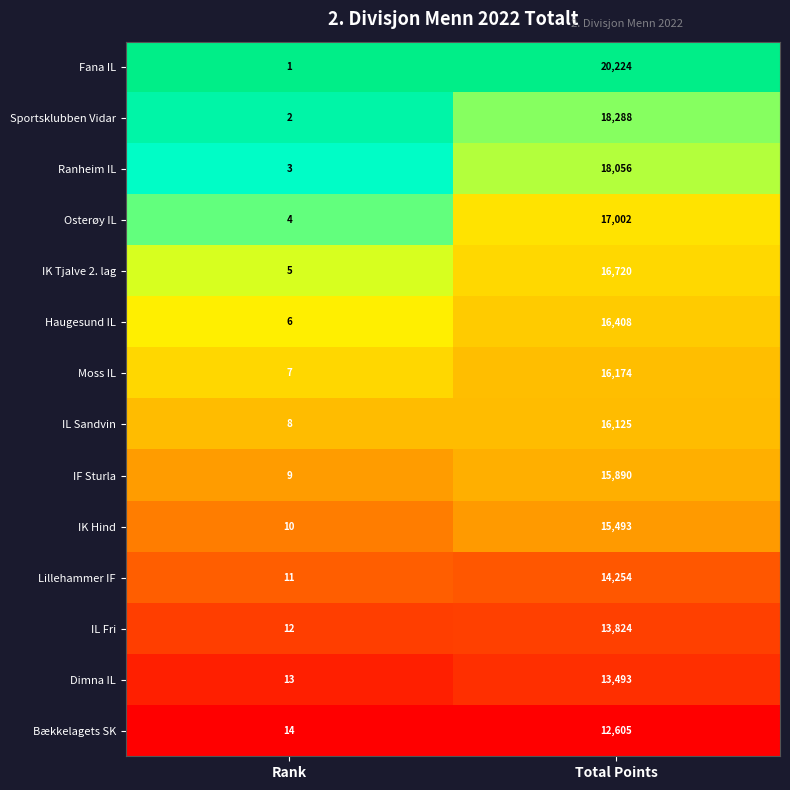

The value of IK Hind at Total Points is 9104. True or false?

False